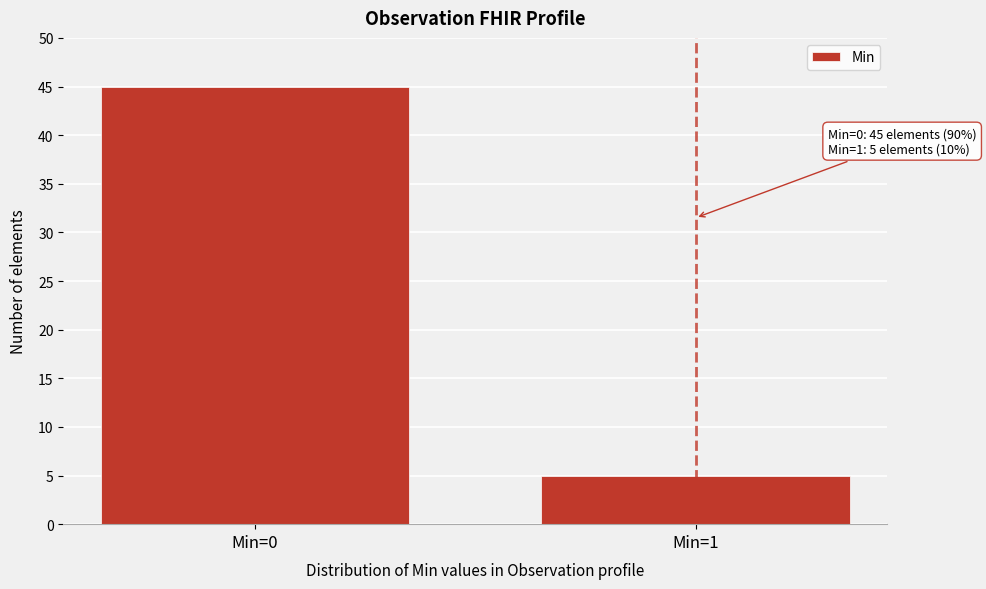

Reading left to right, transcribe all the data shown in this chart.

45	5